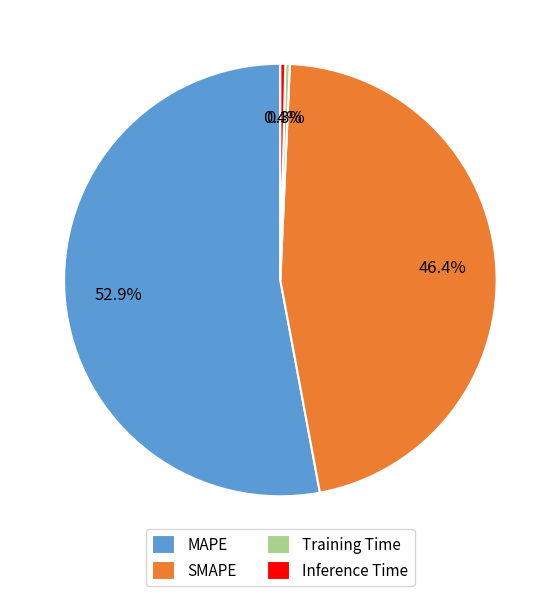

What is the largest slice in the pie chart?

MAPE